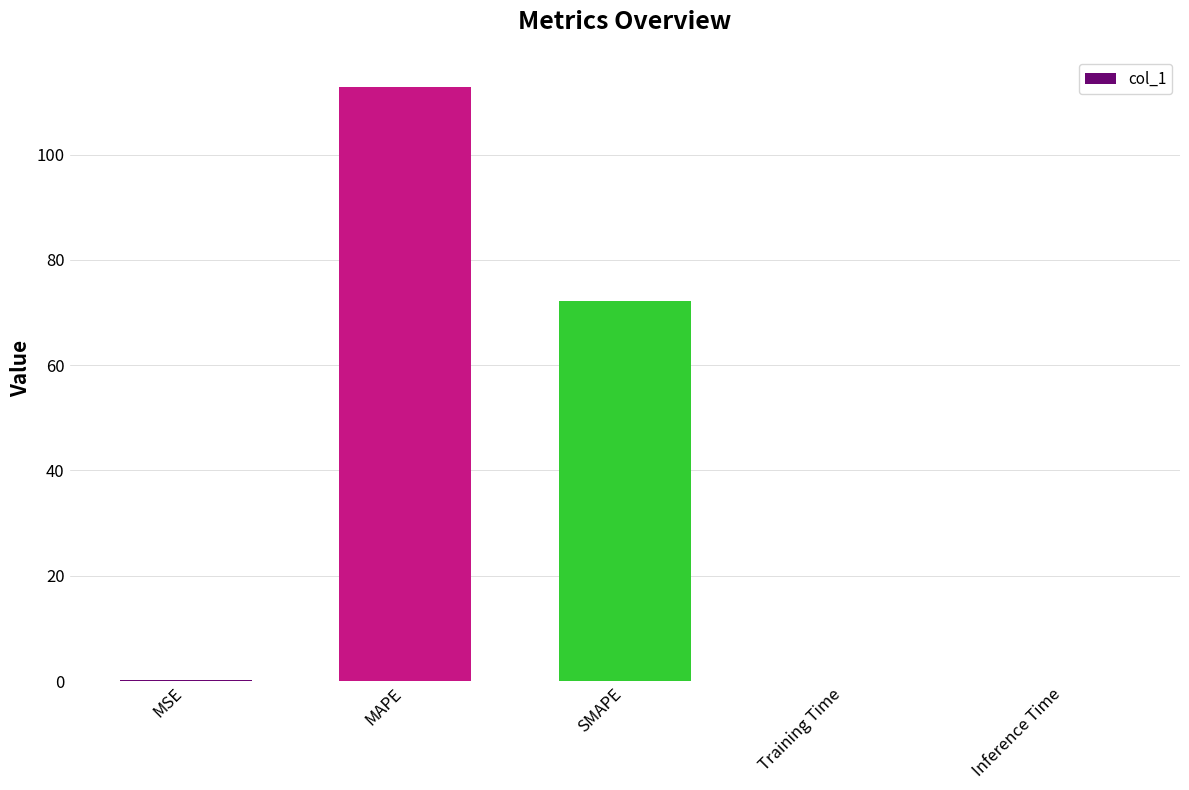

What is the sum of all values?

185.3